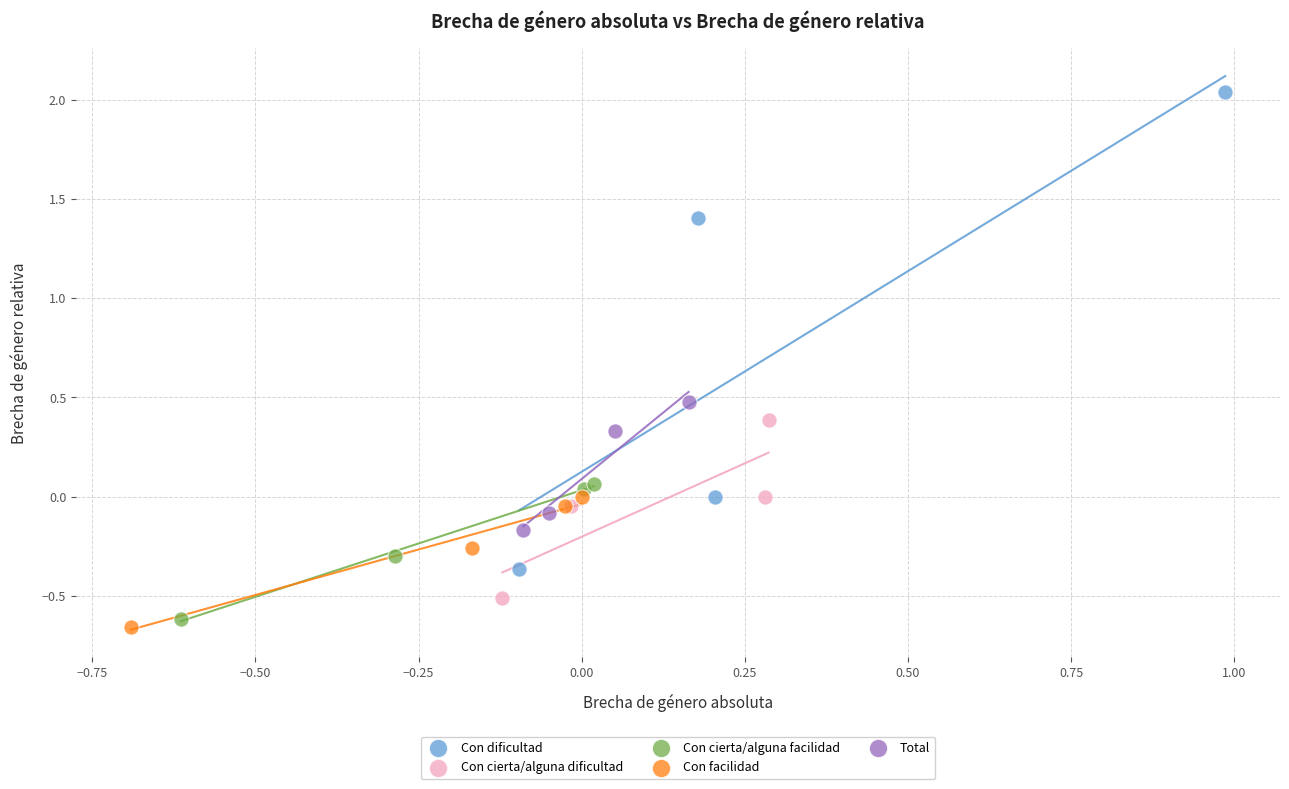

Which series reaches the maximum Y coordinate?

Con dificultad